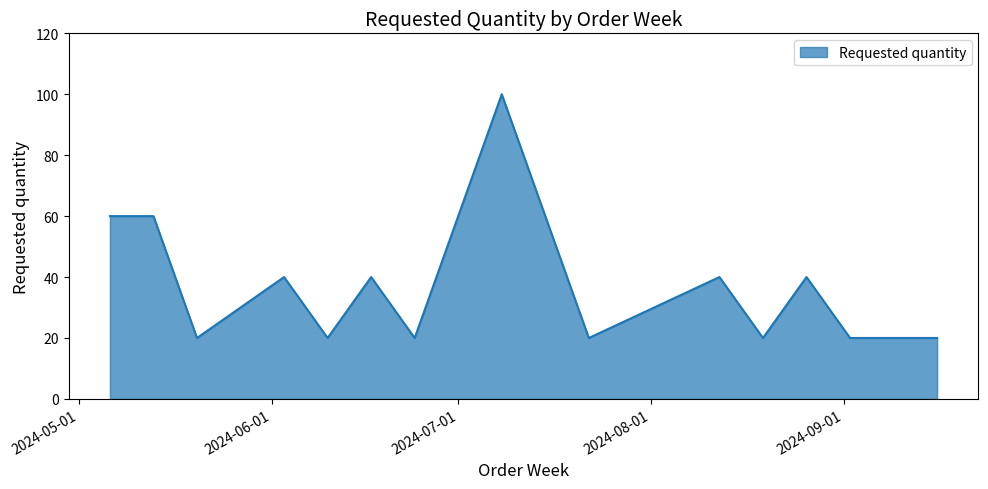

What is the difference between the maximum and minimum values?

80